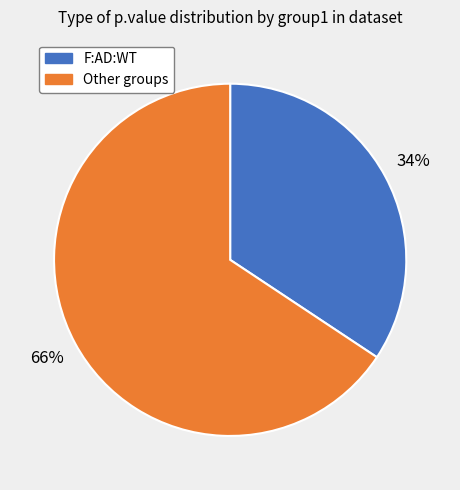

Is there any slice that represents more than half of the pie?

Yes